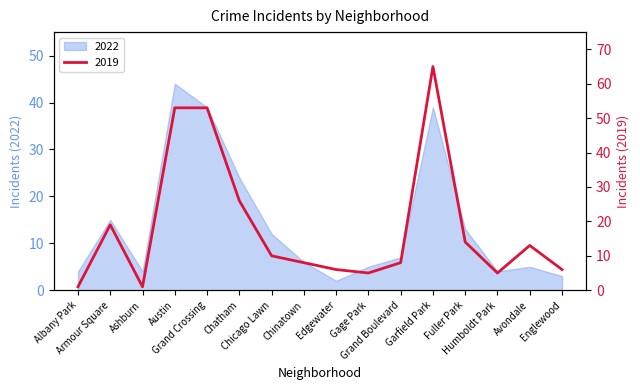

What is the highest value of the 2022 series?

44